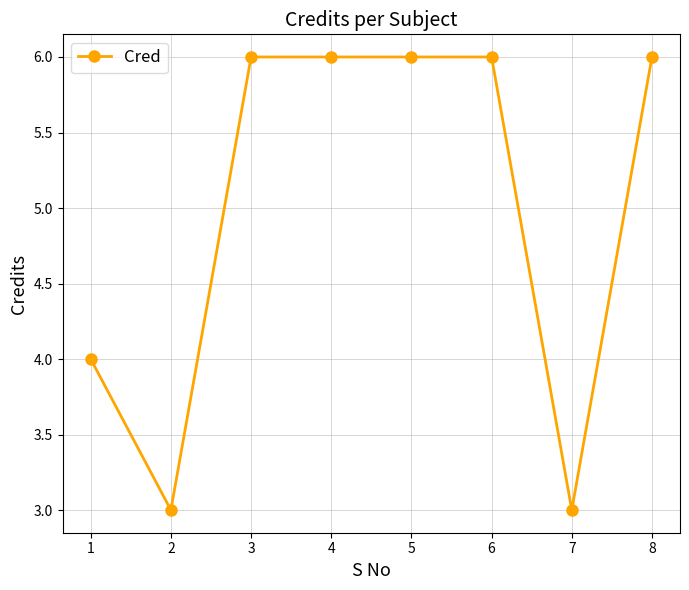

What is the maximum value shown in the chart?

6